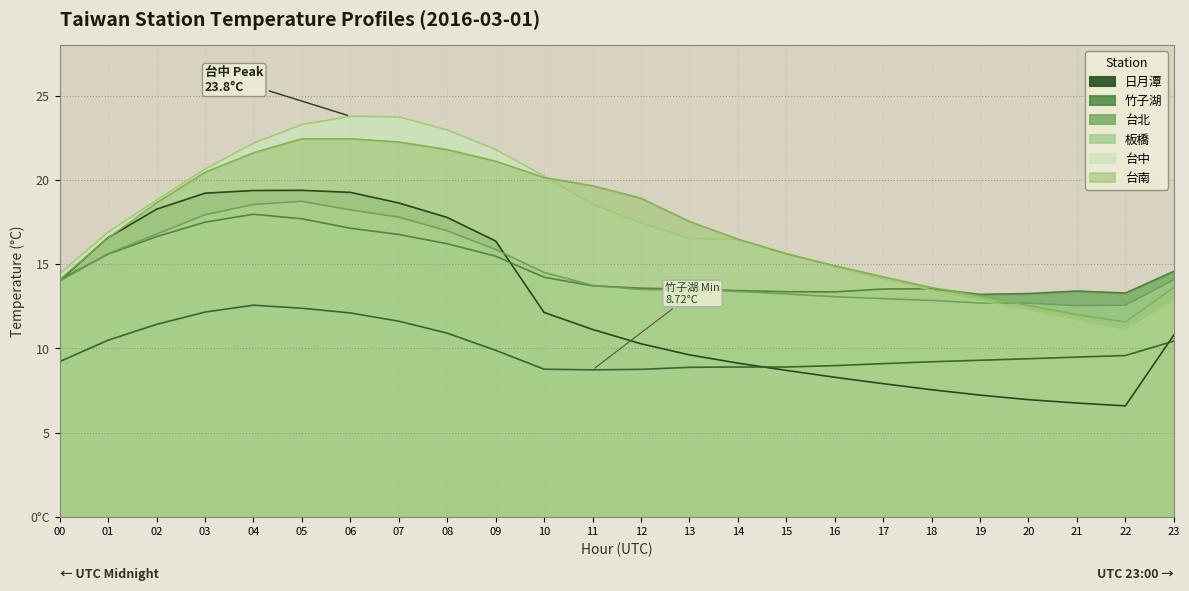

What is the minimum value for 台中?

11.1